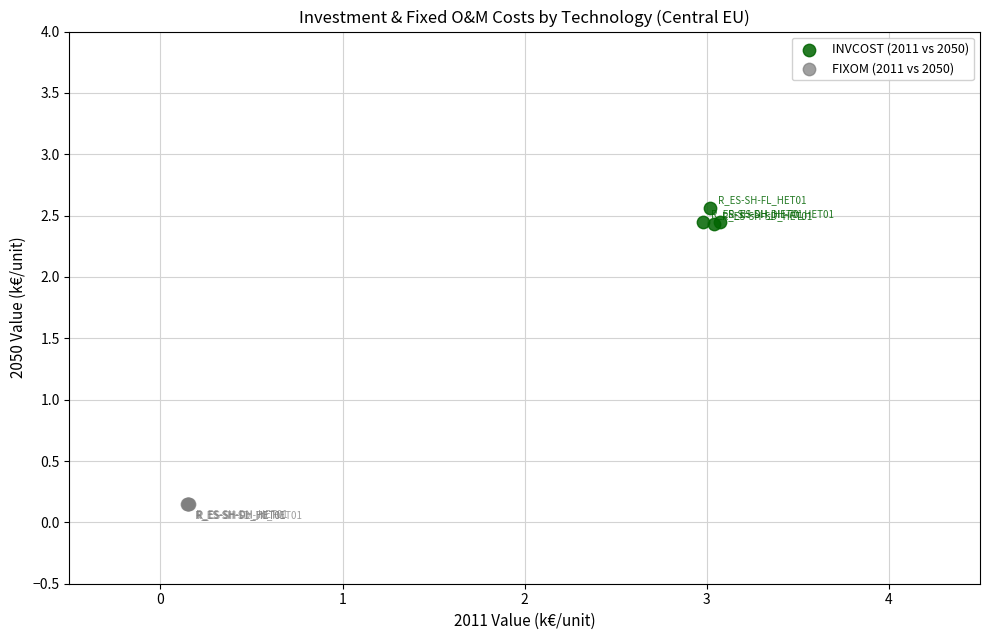

Which series contains the lowest Y value?

FIXOM (2011 vs 2050)